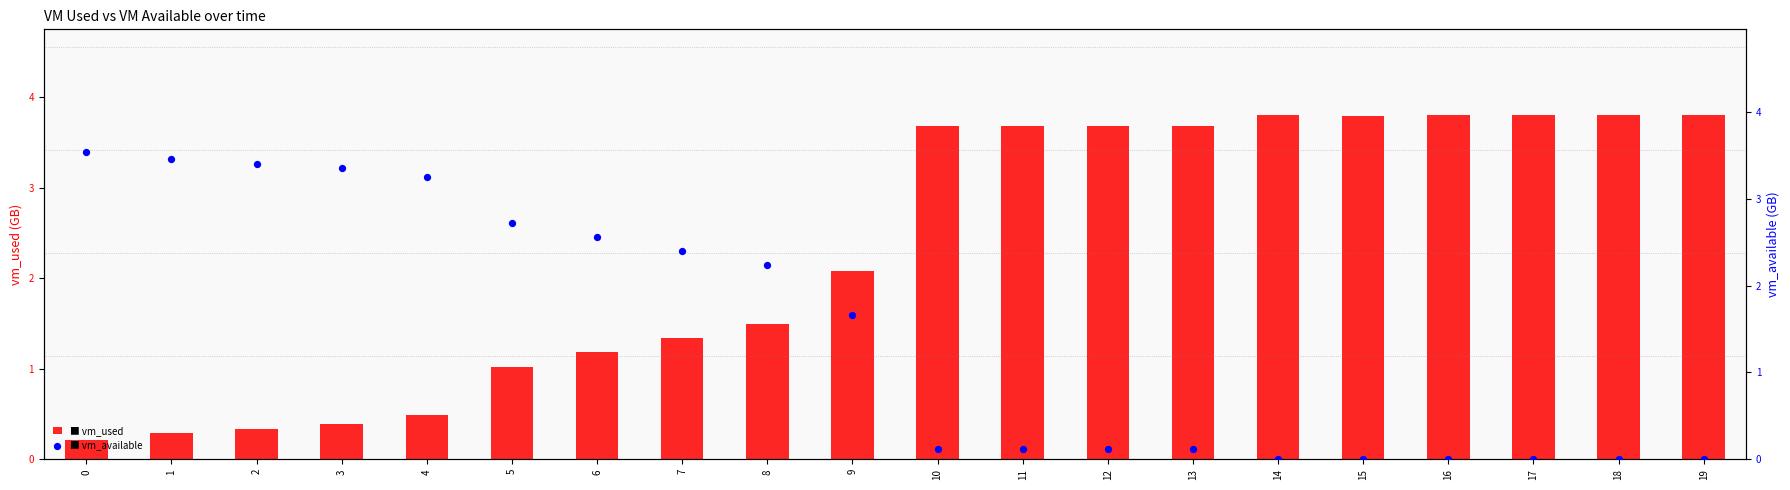

What is the total value across all series at 15?

3.8